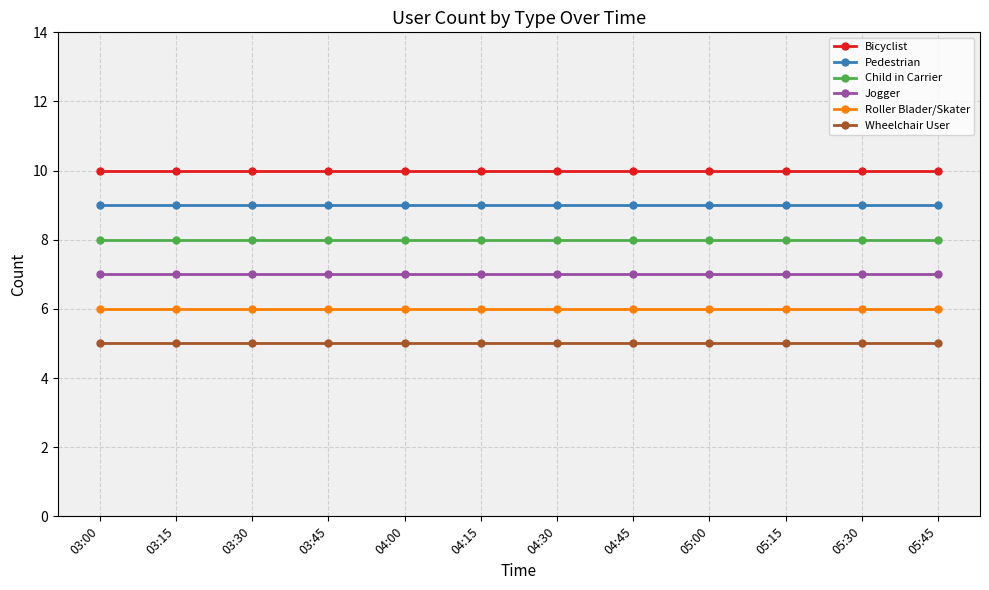

What is the greatest value displayed?

10